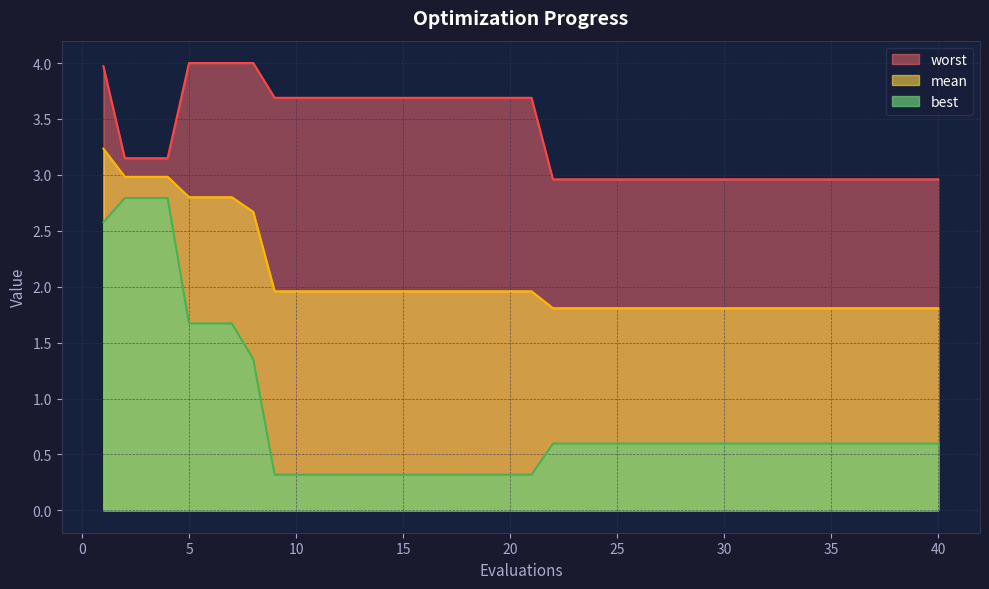

At which category does the chart reach its minimum across all series?

9